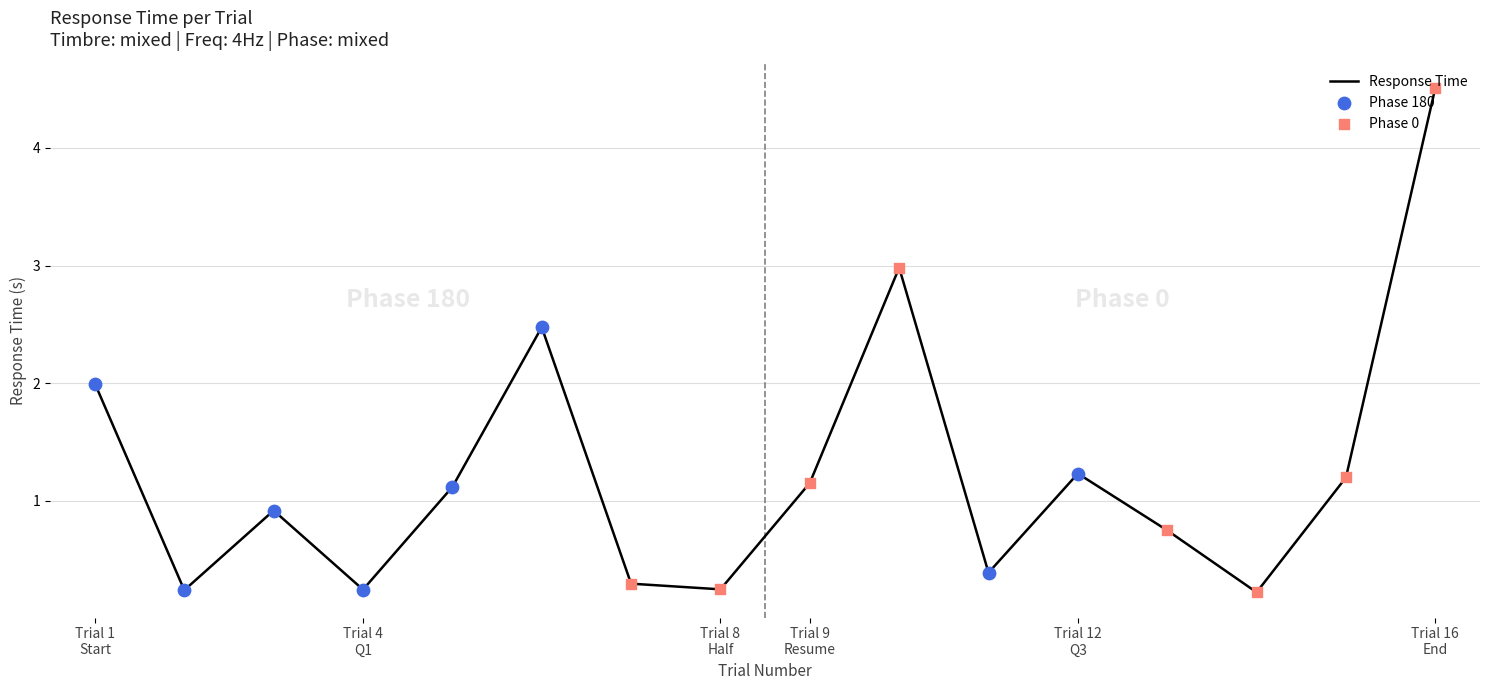

What is the greatest value displayed?

4.5